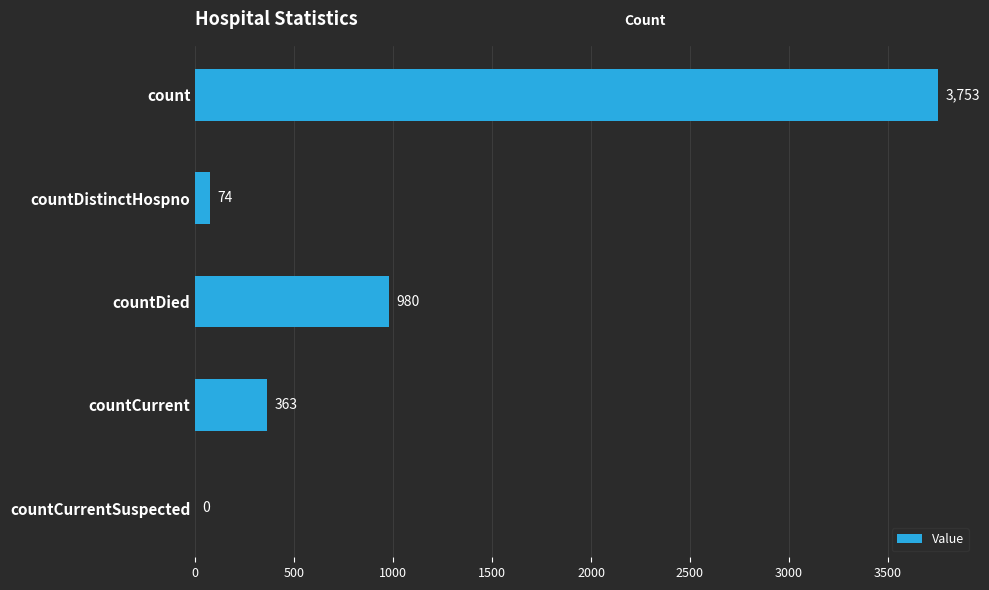

True or false: the data shows 980 at countDied.

True